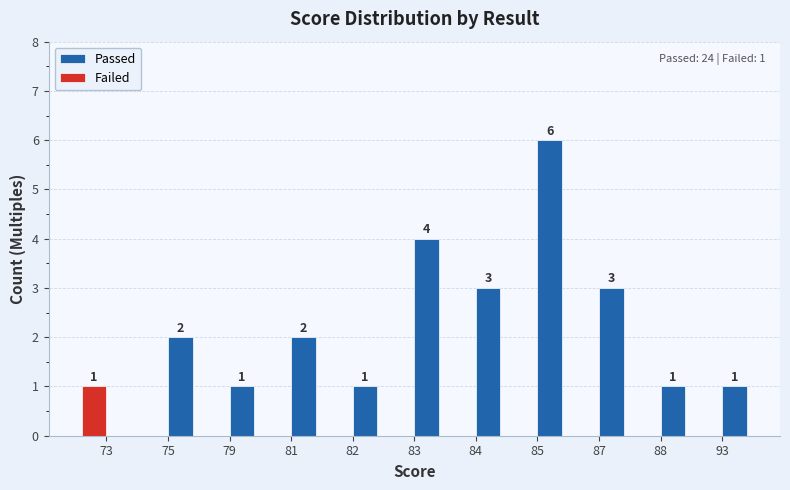

What is the approximate value of Passed at 84?

3